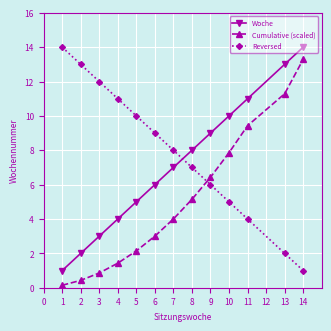

How many data points in Reversed are less than 8?

6